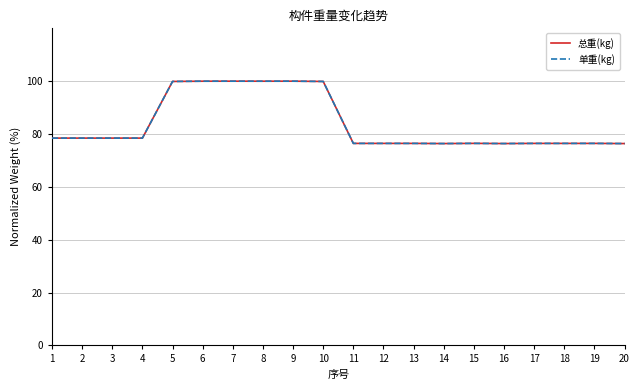

Where is the first local minimum for 总重(kg)?

8